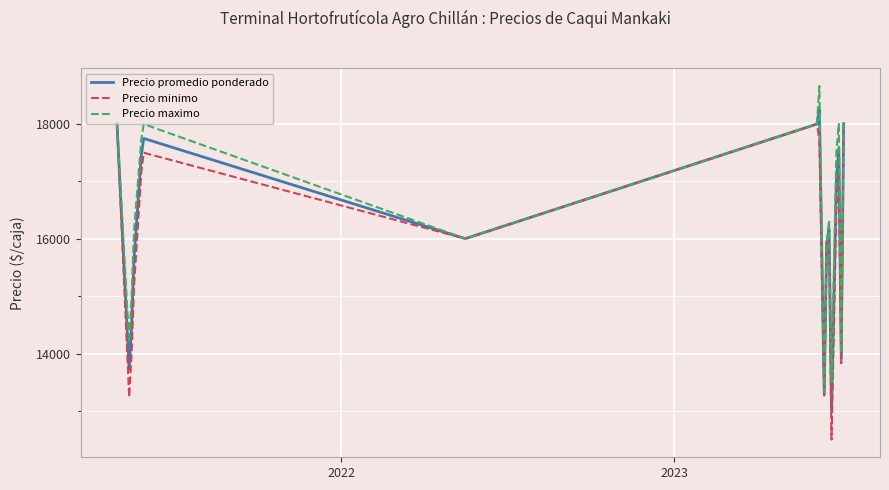

What is the minimum value shown in the chart?

12504.2